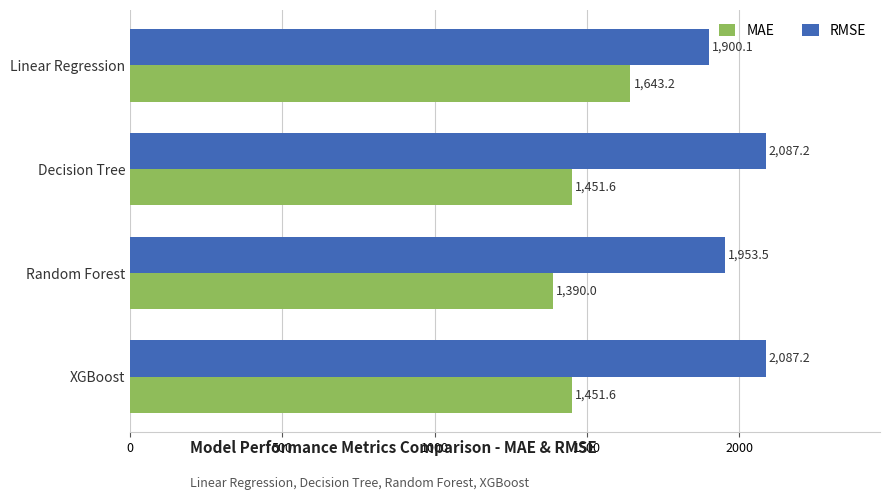

What value does the RMSE series have at Random Forest?

1953.5